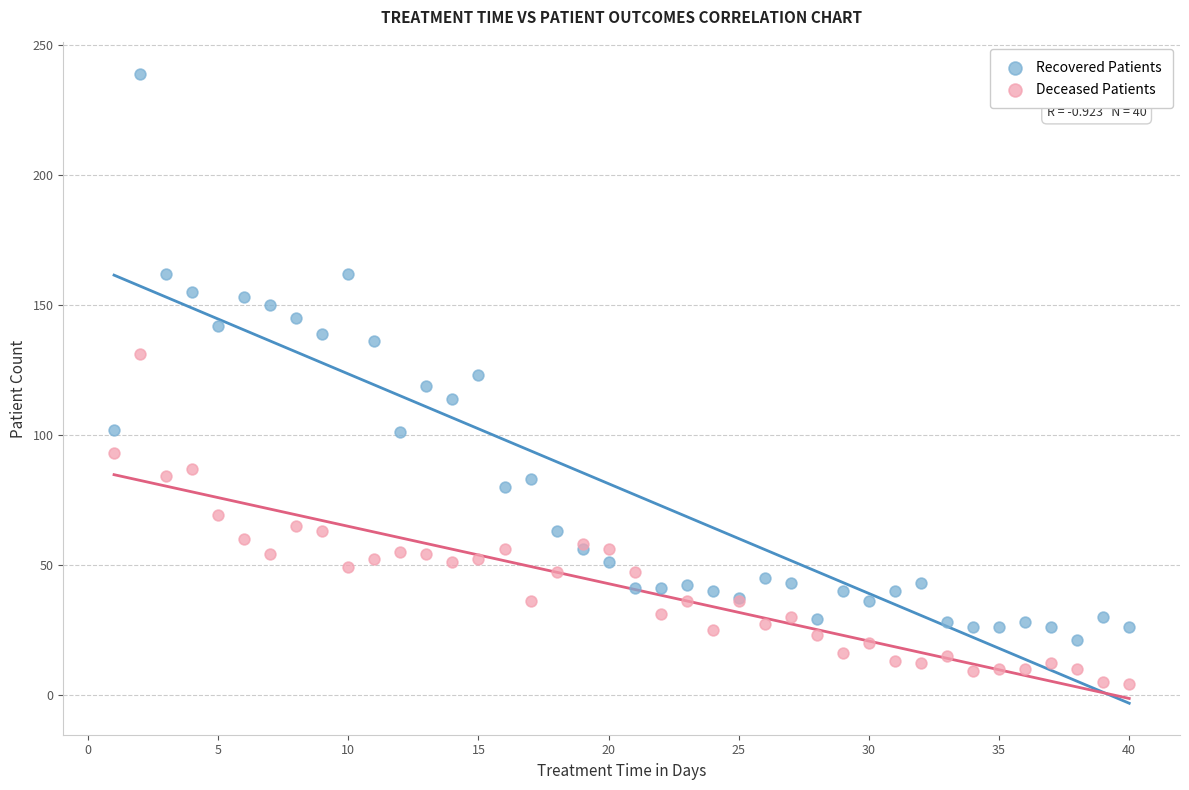

Which series has the largest Y range (max minus min)?

Recovered Patients